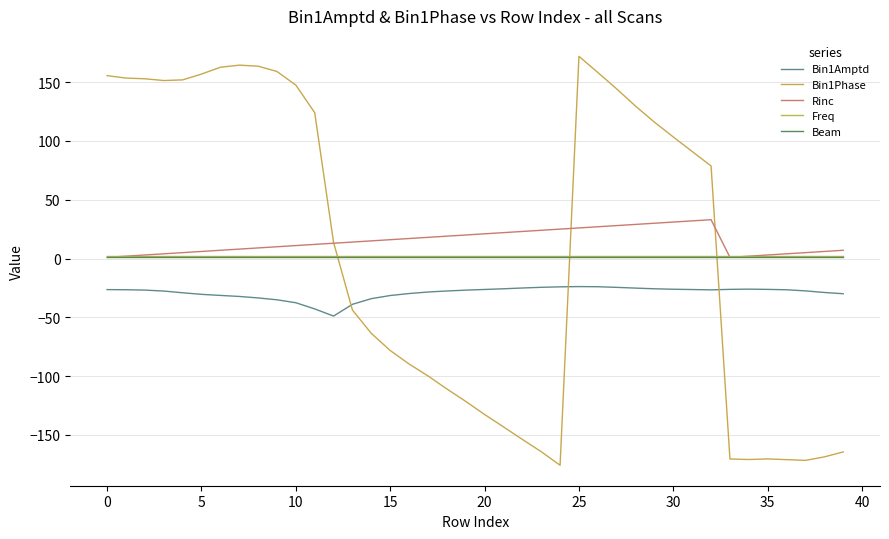

Does the chart have visible grid lines?

Yes